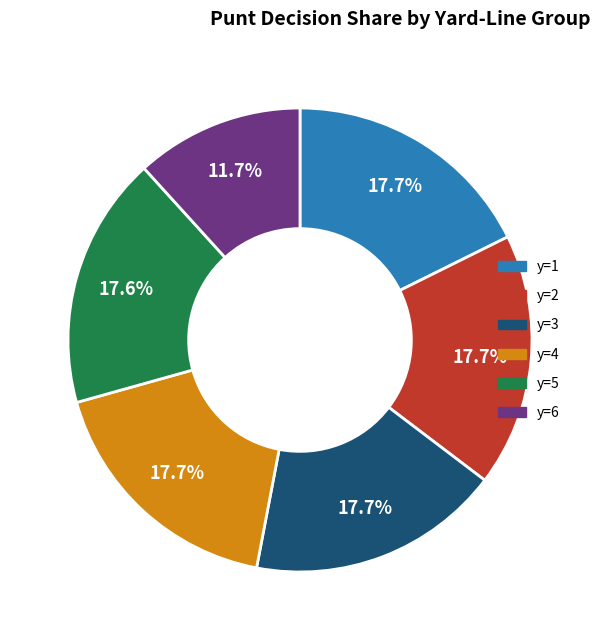

To the nearest percent, what is the difference between the largest and smallest slice percentages?

6%